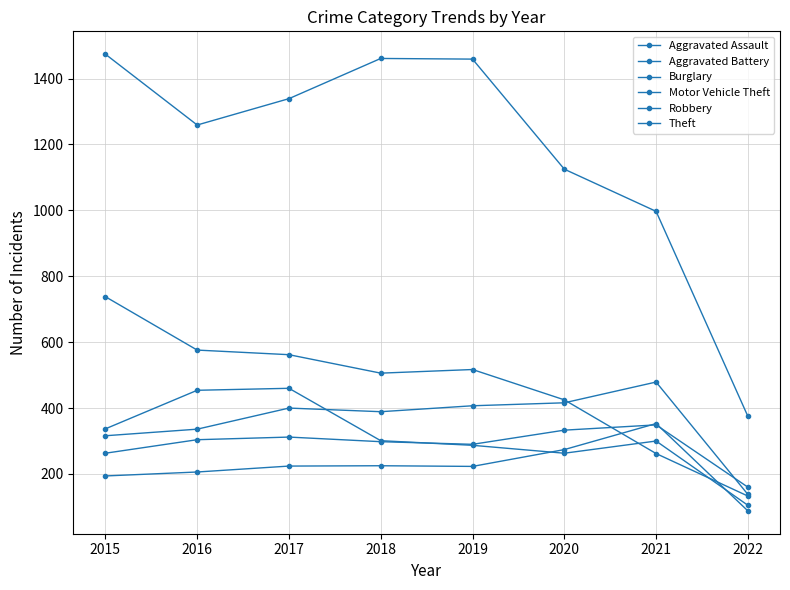

List the labels in order of Burglary value, smallest first.

2022, 2021, 2020, 2018, 2019, 2017, 2016, 2015